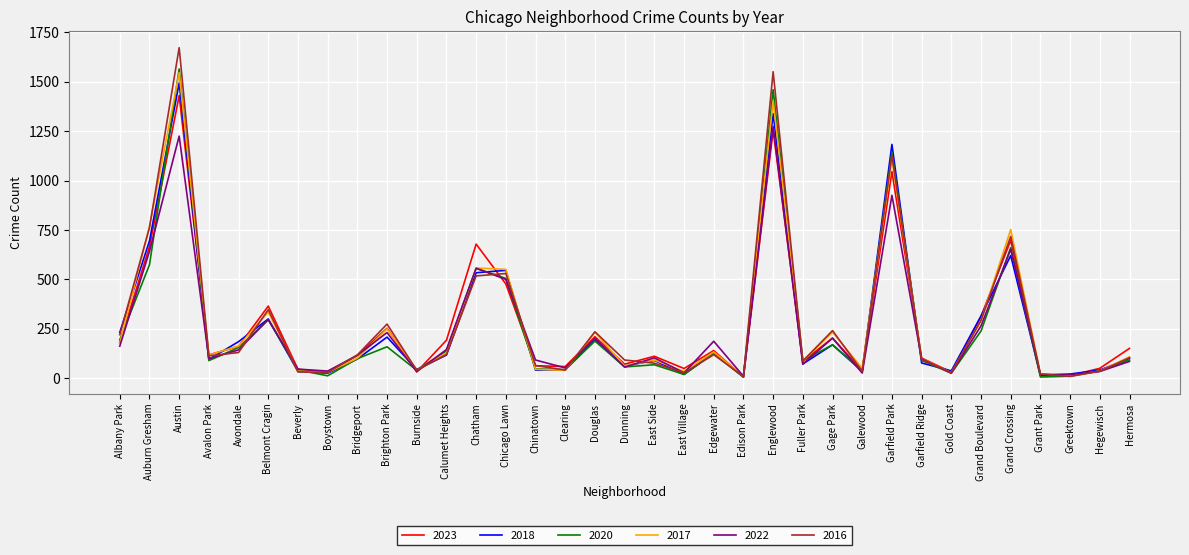

Is the value of 2016 at Greektown greater than the value of 2022 at Gage Park?

No